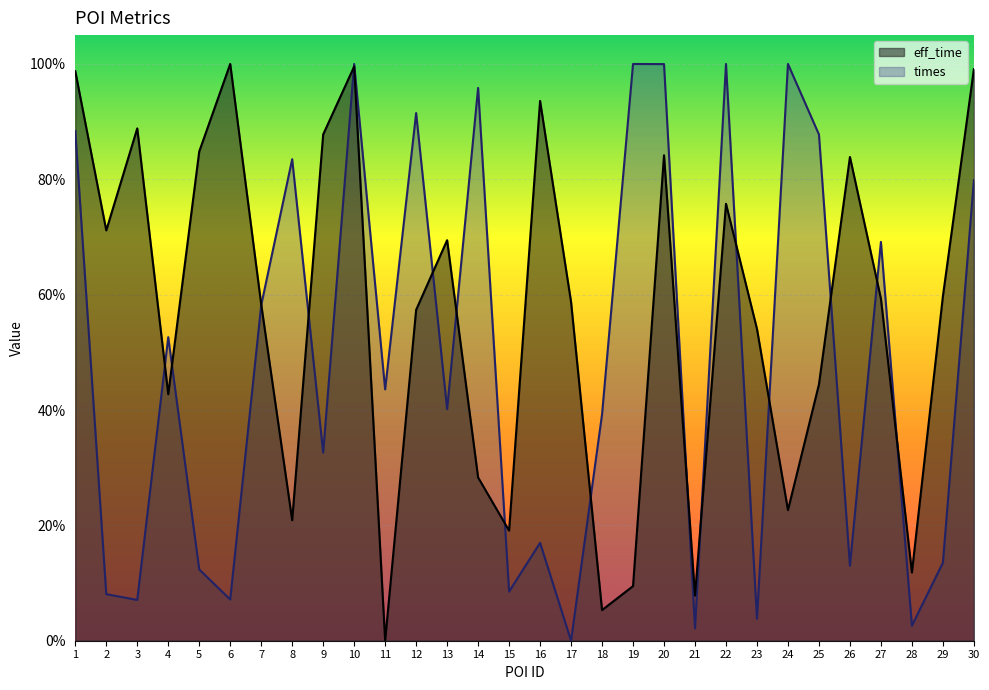

Reading left to right, extract all data points from this chart.

eff_time: 1=1.0	2=0.7	3=0.9	4=0.4	5=0.8	6=1.0	7=0.6	8=0.2	9=0.9	10=1.0	11=0.0	12=0.6	13=0.7	14=0.3	15=0.2	16=0.9	17=0.6	18=0.1	19=0.1	20=0.8	21=0.1	22=0.8	23=0.5	24=0.2	25=0.4	26=0.8	27=0.6	28=0.1	29=0.6	30=1.0
times: 1=0.9	2=0.1	3=0.1	4=0.5	5=0.1	6=0.1	7=0.6	8=0.8	9=0.3	10=1.0	11=0.4	12=0.9	13=0.4	14=1.0	15=0.1	16=0.2	17=0.0	18=0.4	19=1.0	20=1.0	21=0.0	22=1.0	23=0.0	24=1.0	25=0.9	26=0.1	27=0.7	28=0.0	29=0.1	30=0.8